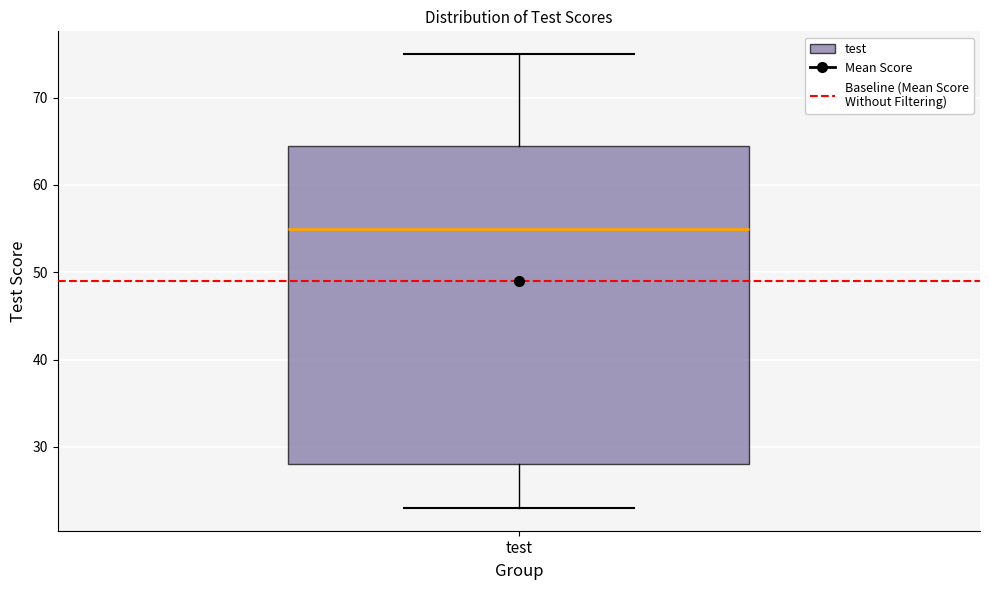

Read this box plot against the y-axis: the position of the median line, the range covered by the box, and the ends of both whiskers. The values are not printed on the chart, so give them approximately, as read against the axis.

median 55, box 28 to 65, whiskers 23 to 75